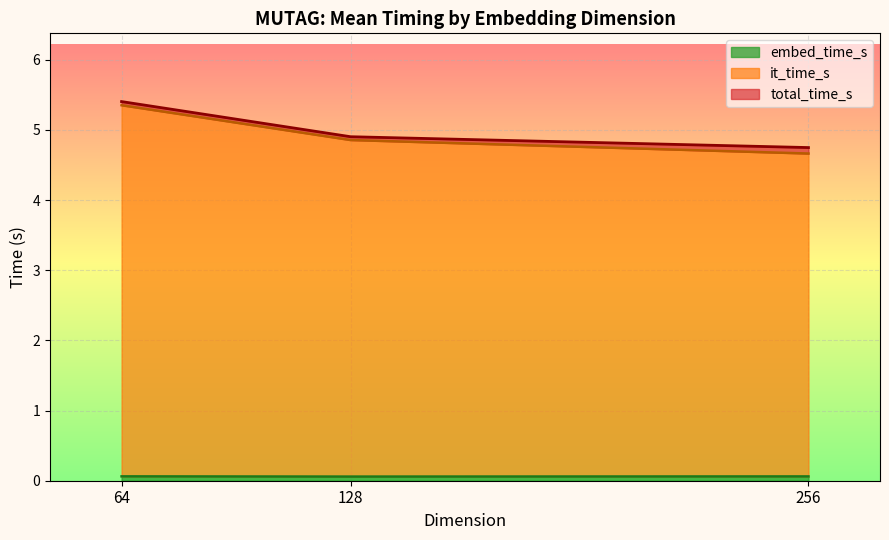

How many series are shown in this chart?

3